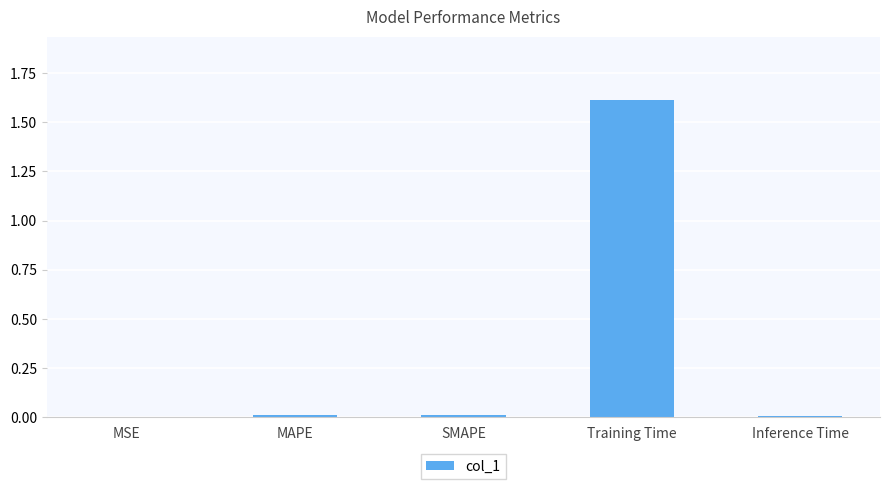

Between MSE and Training Time, which is larger?

Training Time